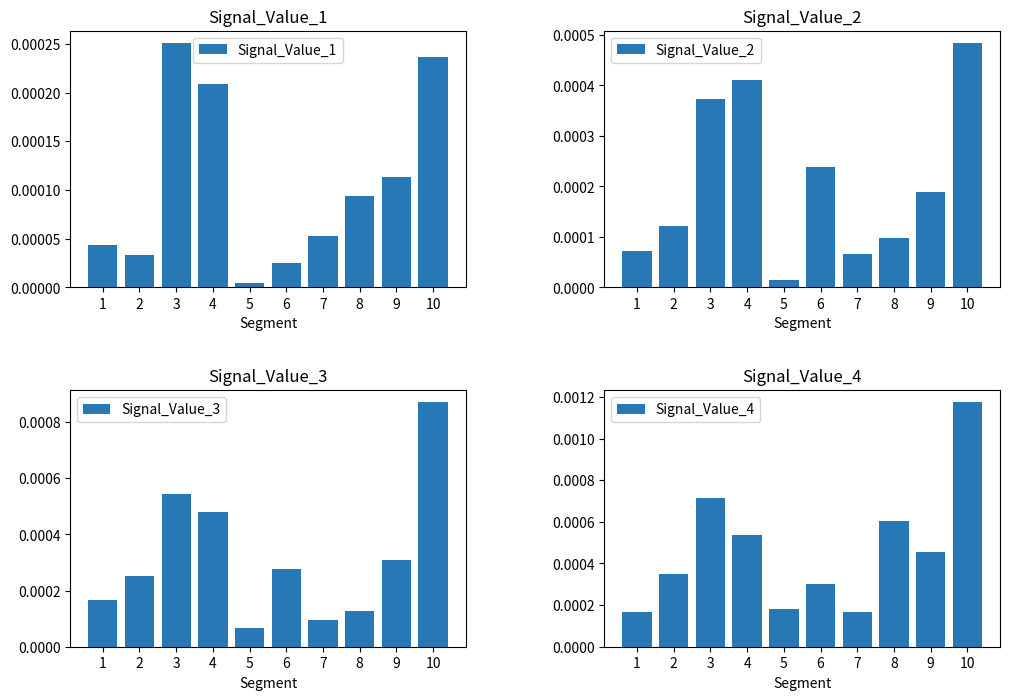

Is it true that Signal_Value_1 equals 0.0 at 7?

False